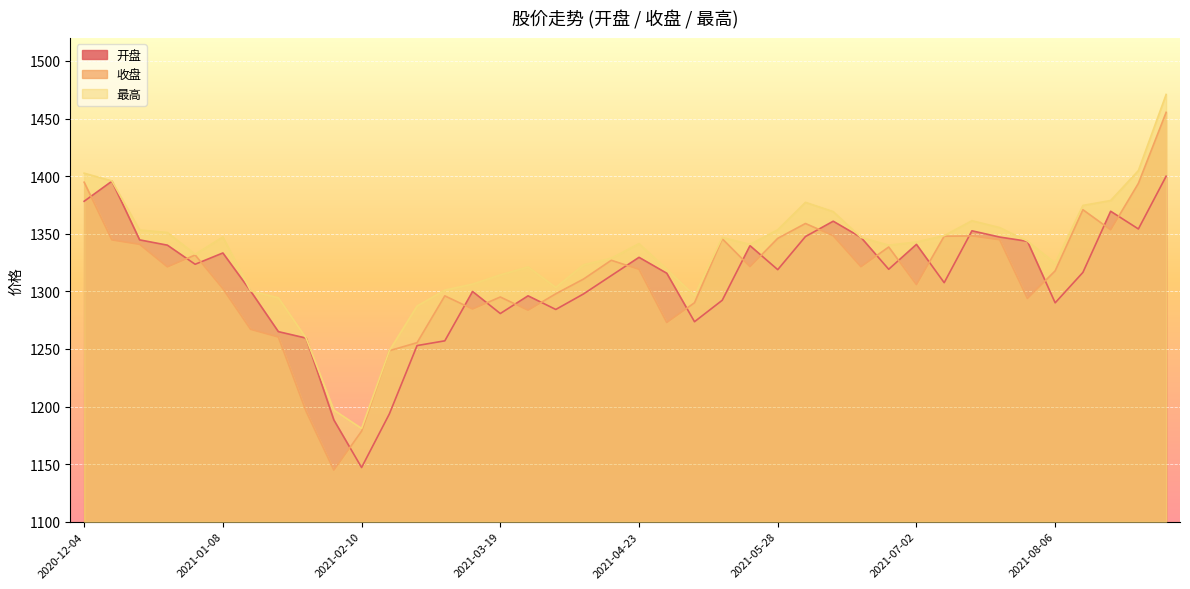

What are all the series names shown in the legend?

开盘, 收盘, 最高